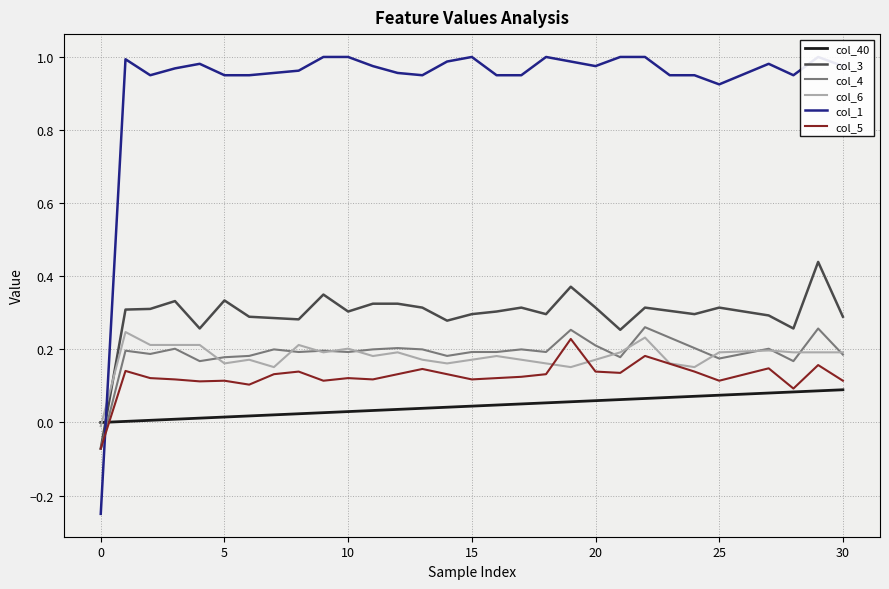

How many values in the col_1 series are below 0?

1